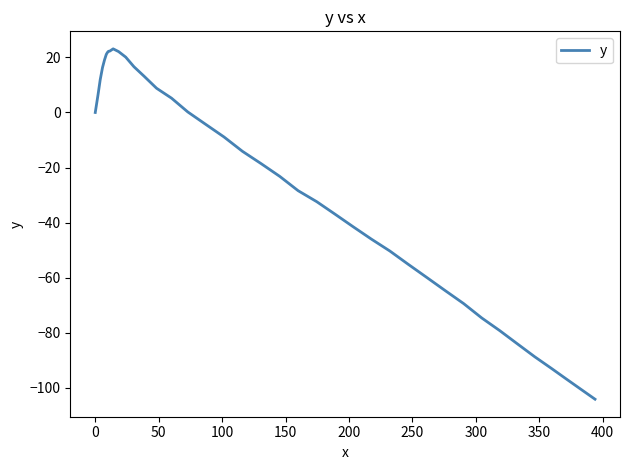

What is the greatest value displayed?

23.1